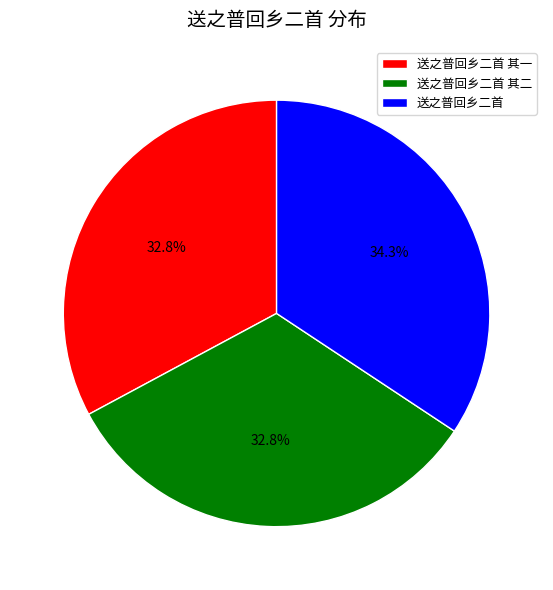

How many segments does this pie chart have?

3